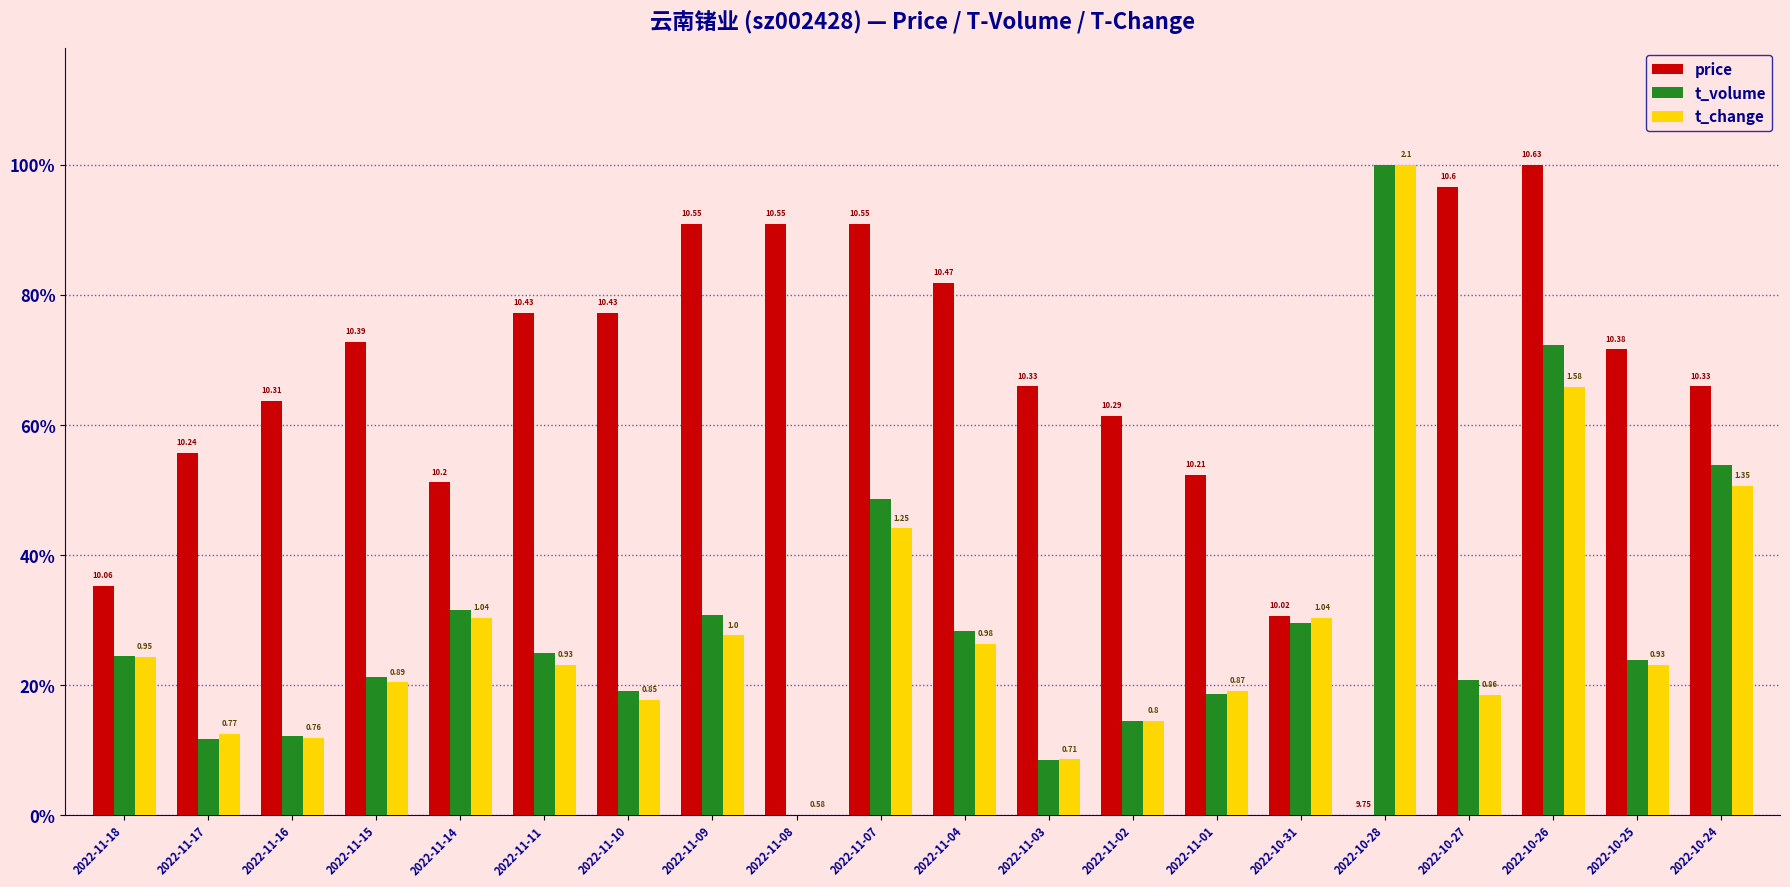

What is the difference between the maximum and minimum values in the t_volume series?

1.0